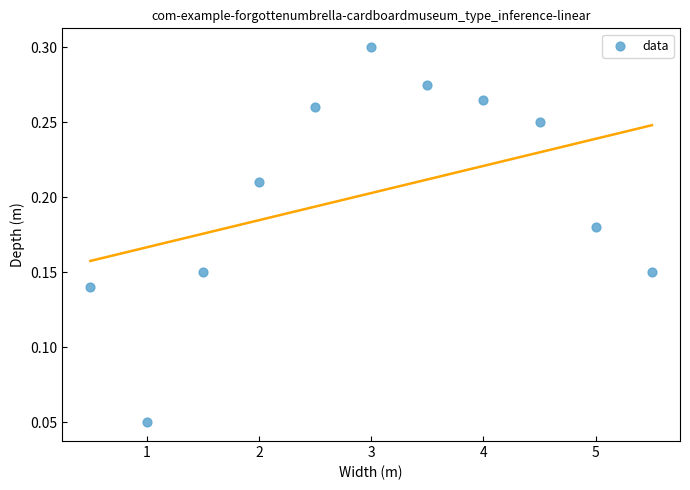

What is the average X value?

3.0